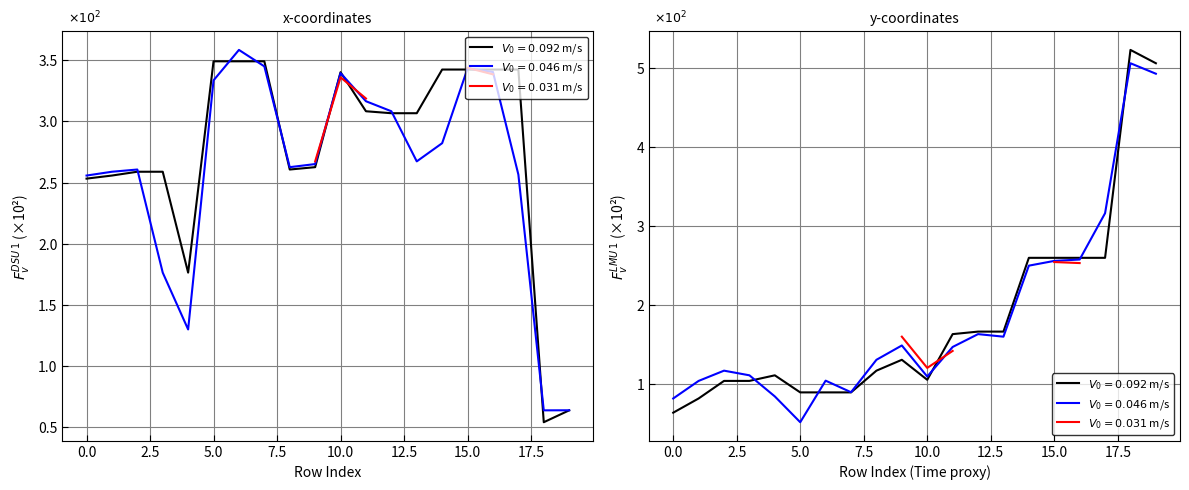

The y1 series shows 1.1 at 3. True or false?

True